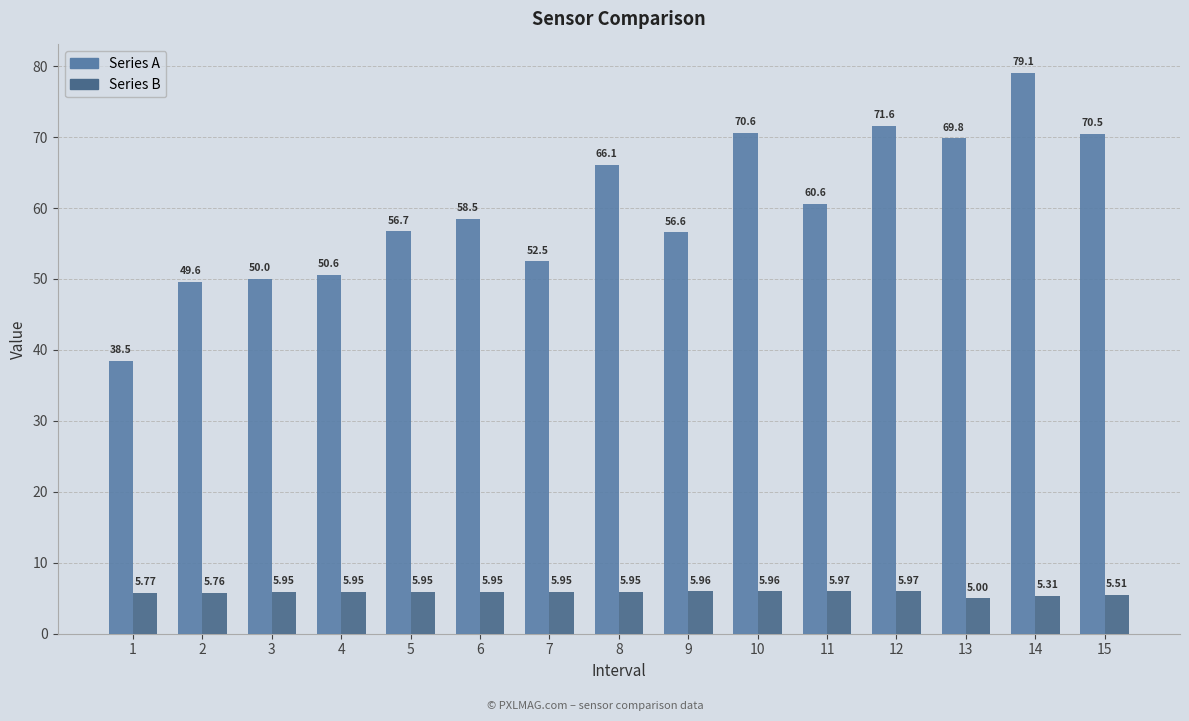

Is it true that Series A equals 58.5 at 6?

True